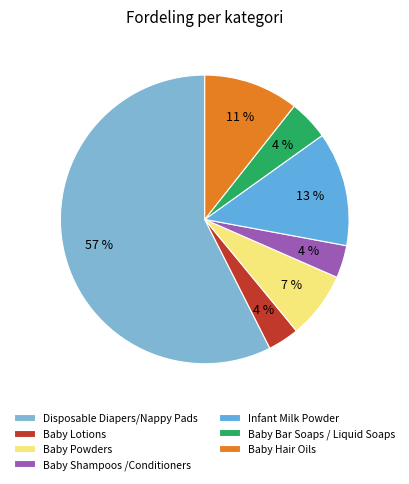

Count the number of slices in the pie.

7